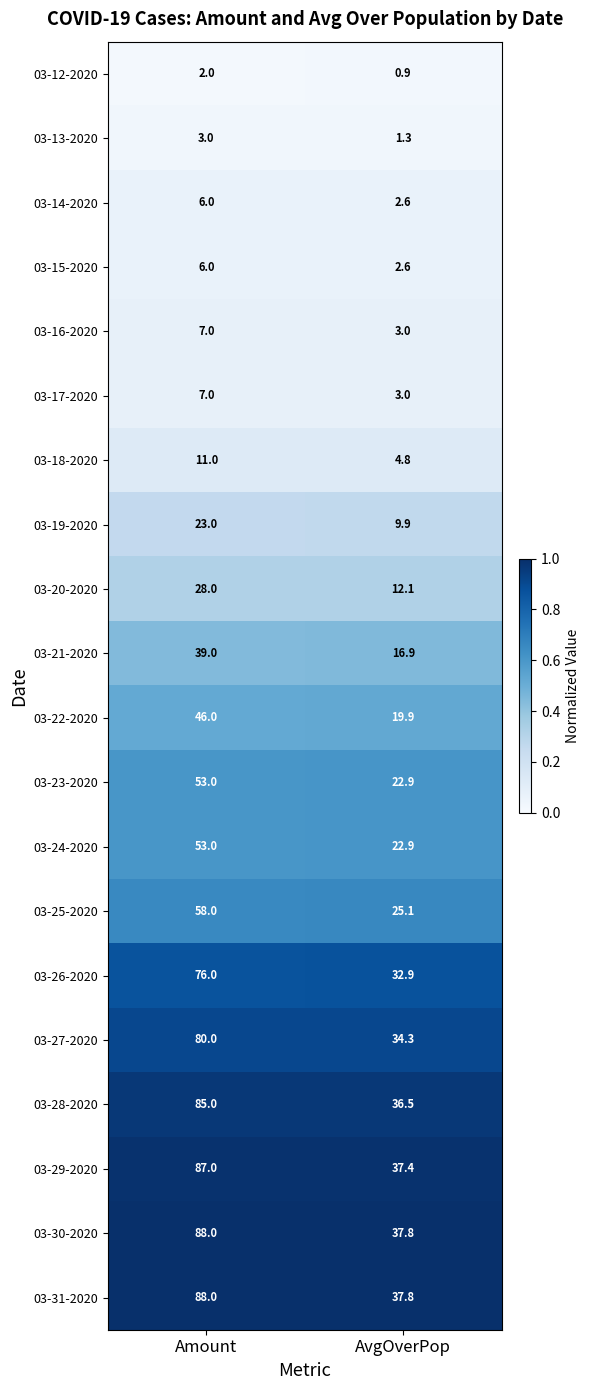

The 03-30-2020 series shows 88.0 at Amount. True or false?

True